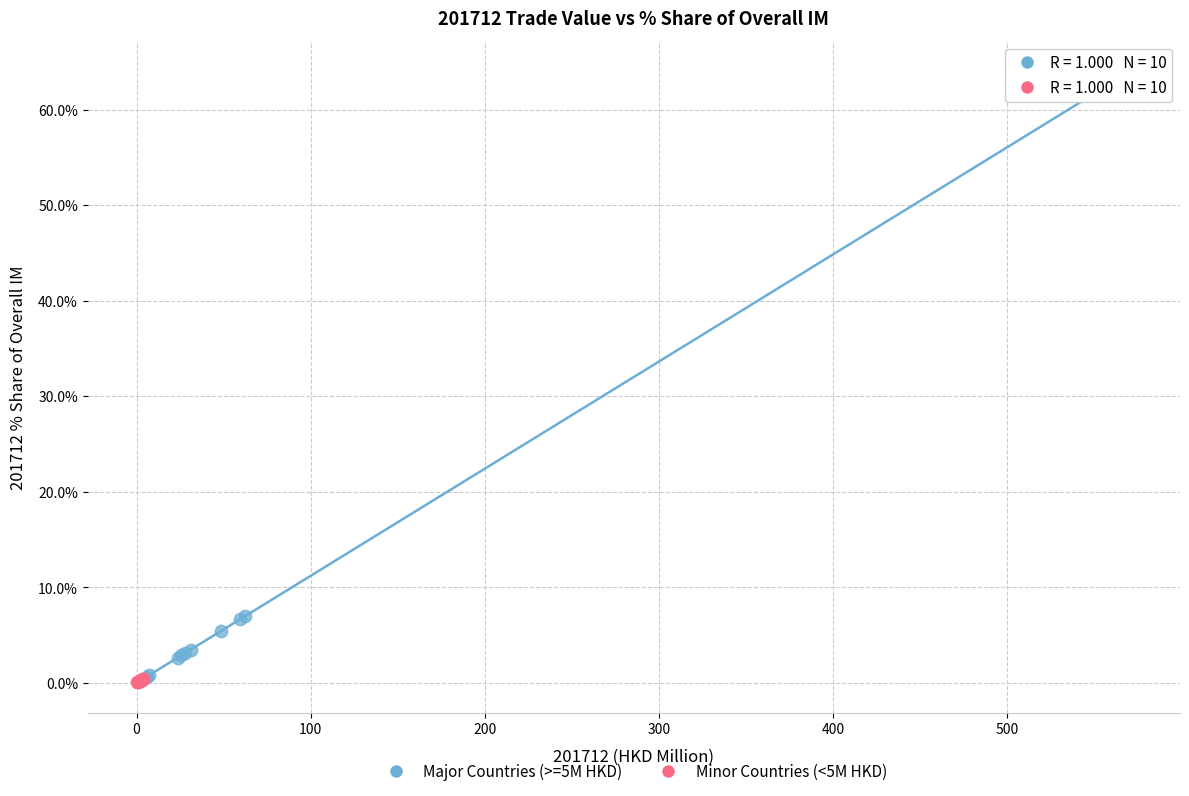

Which series contains the highest Y value?

Major Countries (>=5M HKD)